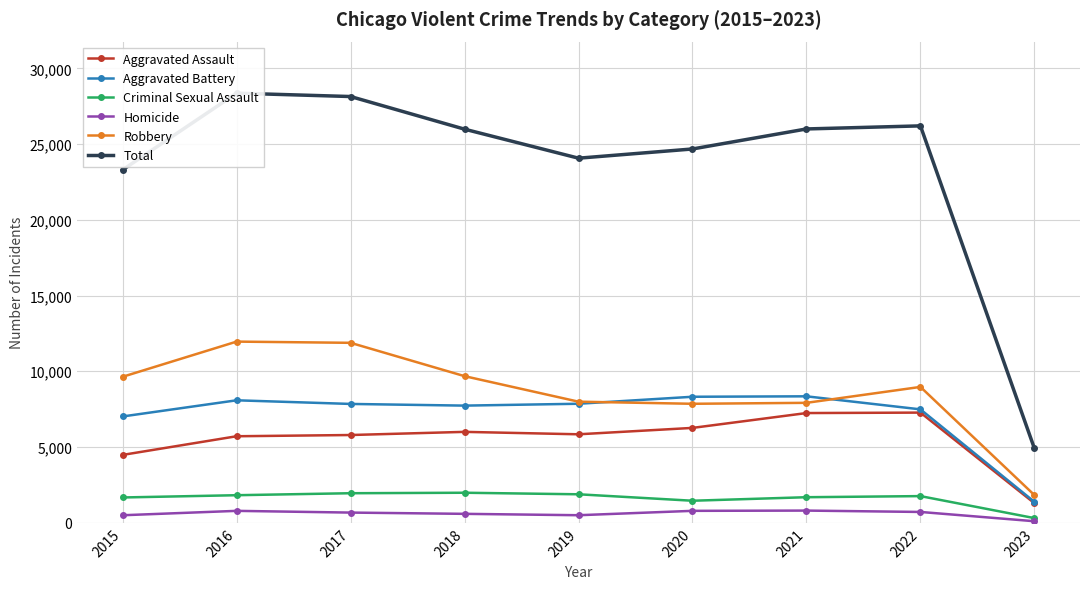

Reading left to right, what are all the values shown in this chart?

Aggravated Assault: 4480	5712	5793	6001	5841	6263	7243	7273	1292
Aggravated Battery: 7018	8085	7845	7734	7857	8319	8348	7487	1379
Criminal Sexual Assault: 1670	1819	1950	1982	1880	1454	1687	1760	307
Homicide: 496	786	672	589	498	787	804	714	101
Robbery: 9638	11960	11880	9679	7994	7855	7918	8969	1827
Total: 23302	28362	28140	25985	24070	24678	26000	26203	4906